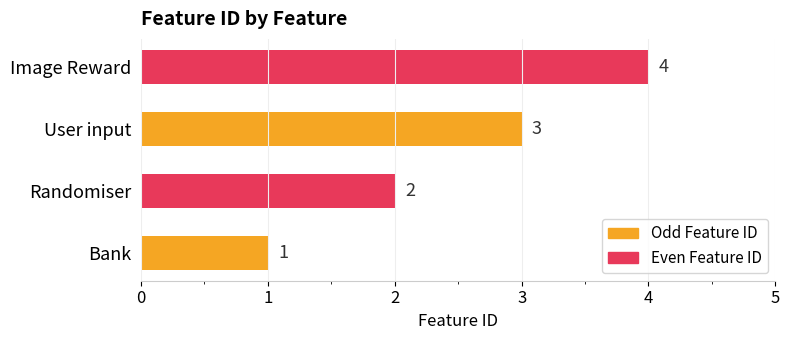

The chart shows a value of 2 at Image Reward. True or false?

False